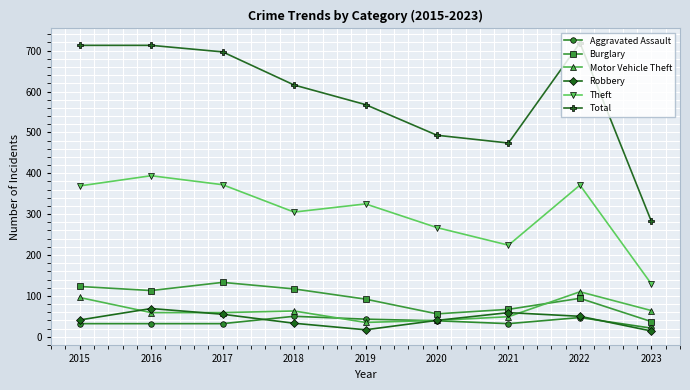

Count the number of data series in this chart.

6